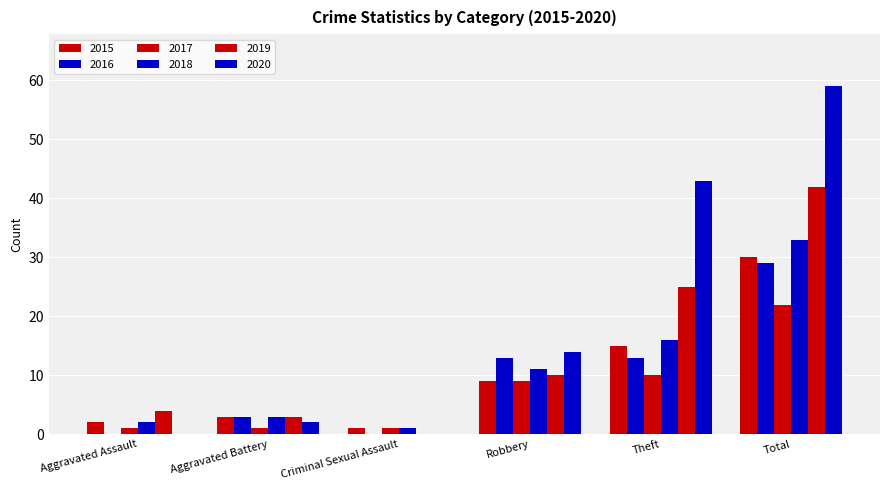

How many groups of bars are there?

6